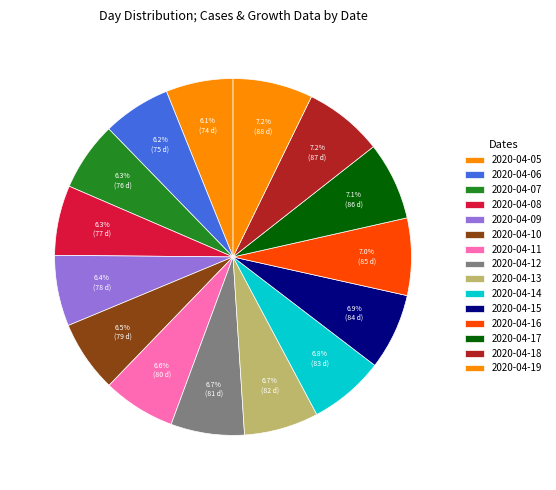

To the nearest percent, what is the difference between the 2020-04-06 and 2020-04-18 slice percentages?

1%